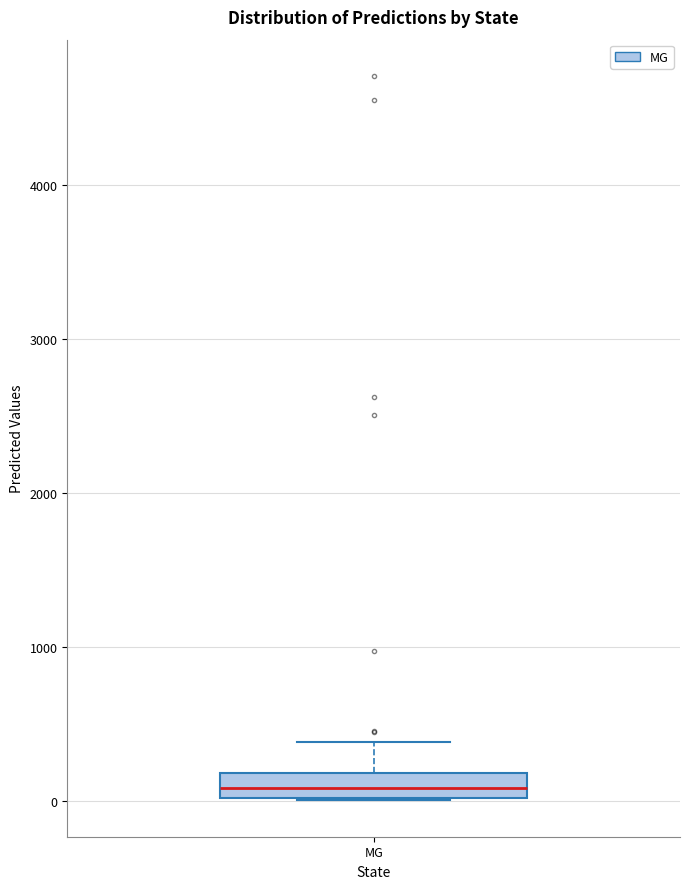

Read this box plot against the y-axis: the position of the median line, the range covered by the box, and the ends of both whiskers. The values are not printed on the chart, so give them approximately, as read against the axis.

median 100, box 0 to 200, whiskers 0 to 400